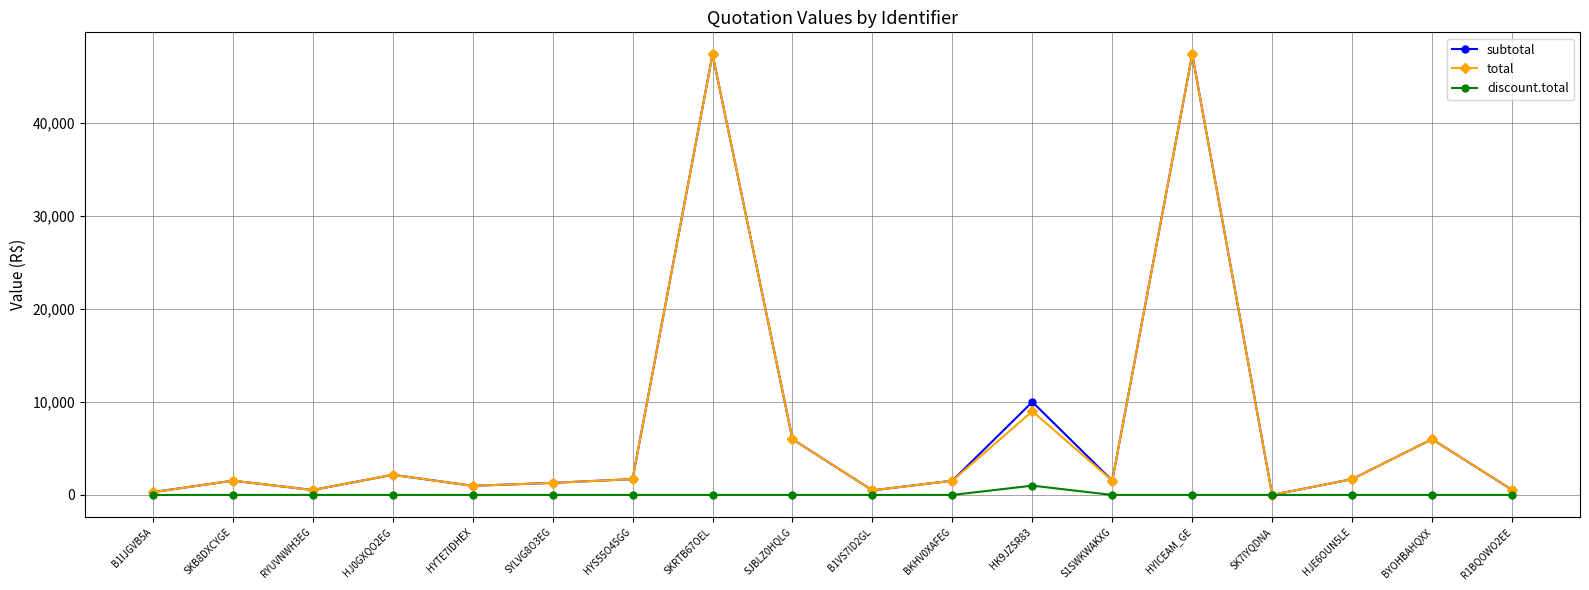

In total, how many points are higher than both neighbors (excluding endpoints)?

6